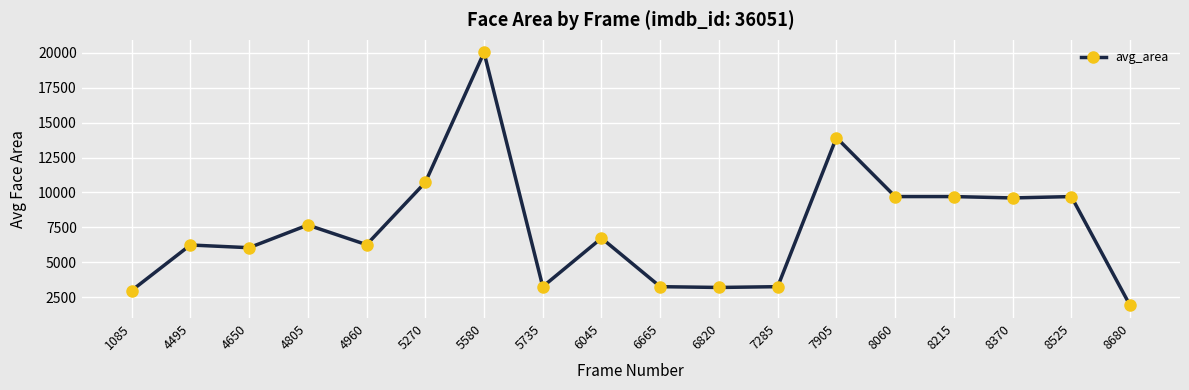

The chart shows a value of 2972.2 at 1085. True or false?

True